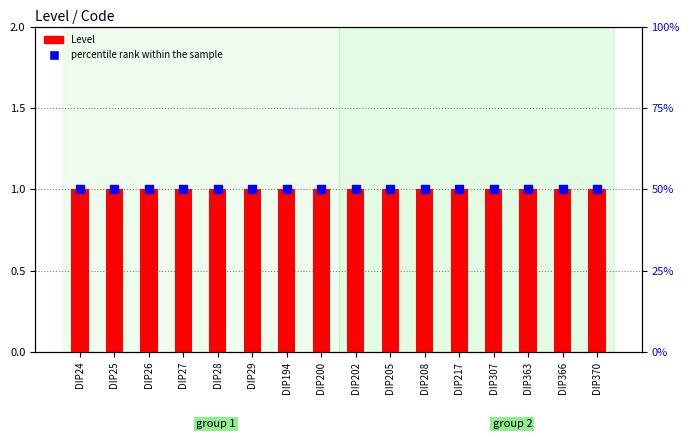

What is the total value across all series at DIP370?

51